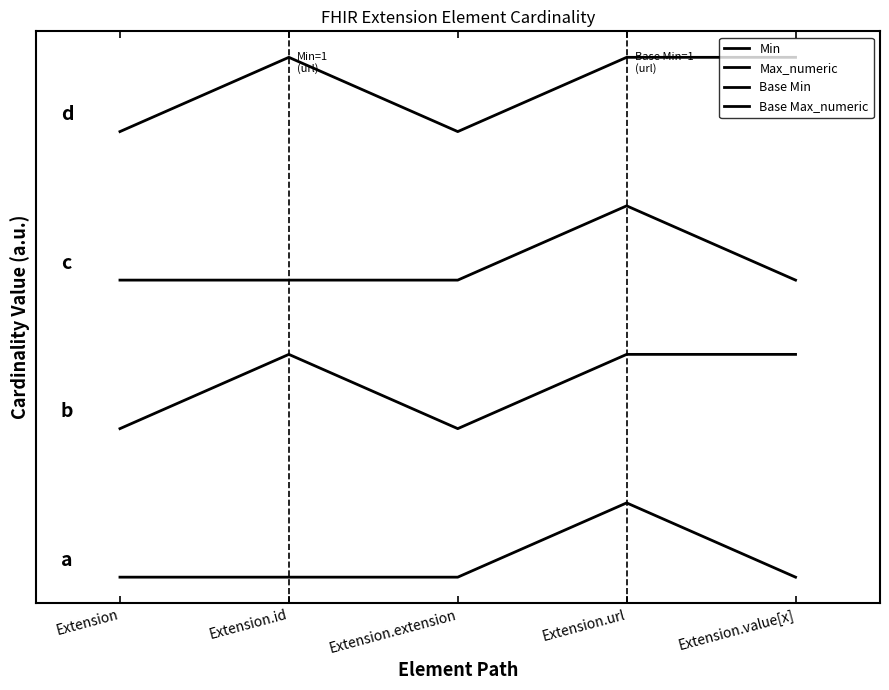

Is this an area chart (filled region under the line)?

No